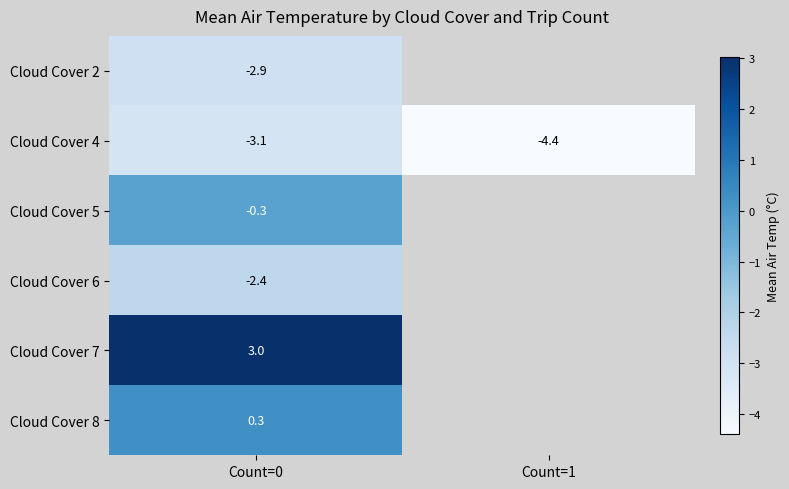

Rank the categories by row_1 value from highest to lowest.

Count=0, Count=1